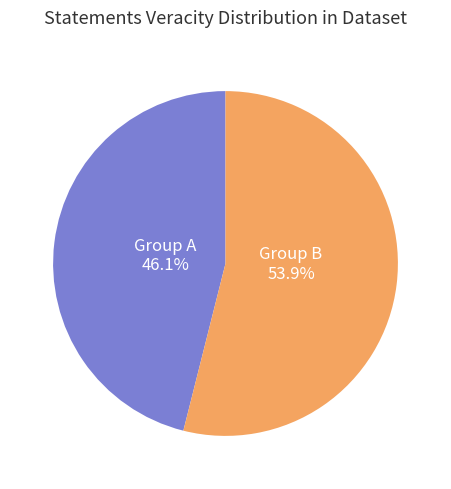

Does any single category account for the majority?

Yes